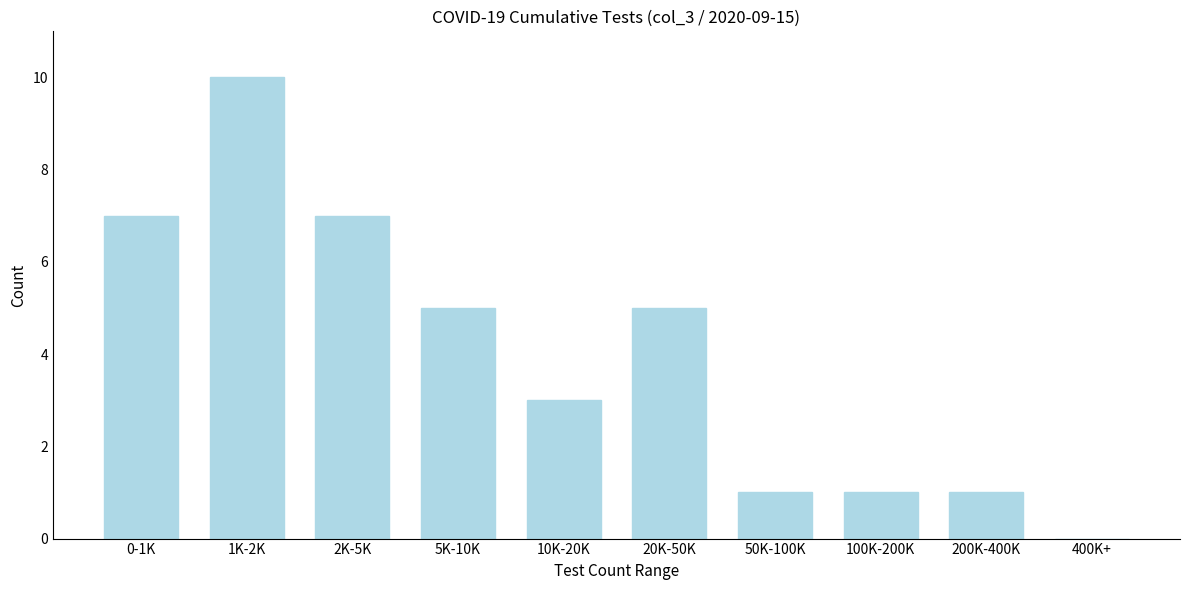

Reading left to right, extract all data points from this chart.

0-1K=7	1K-2K=10	2K-5K=7	5K-10K=5	10K-20K=3	20K-50K=5	50K-100K=1	100K-200K=1	200K-400K=1	400K+=0